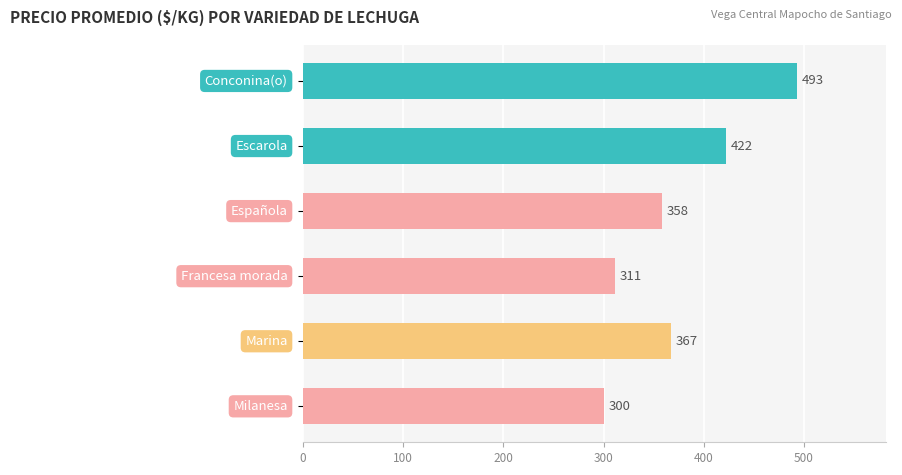

What is the minimum value shown in the chart?

300